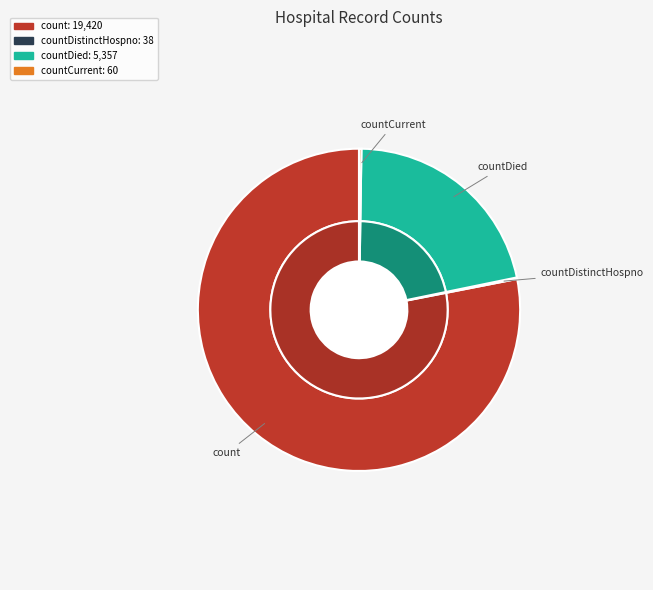

Is the sum of countCurrentSuspected and count greater than half?

Yes